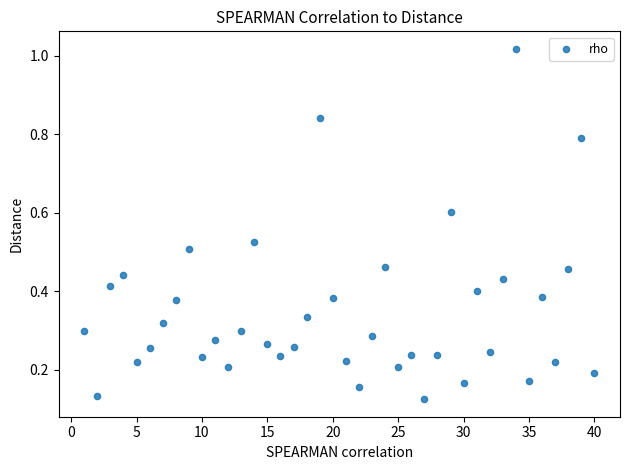

What is the range of X values (max minus min)?

39.0